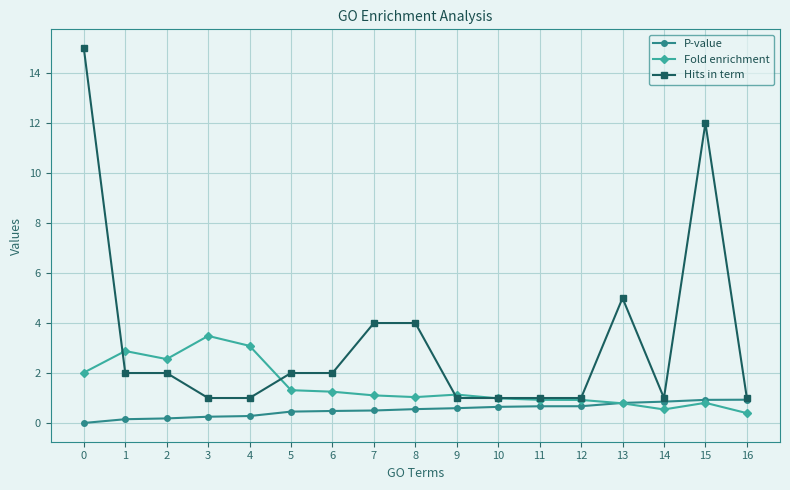

How many series are shown in this chart?

3